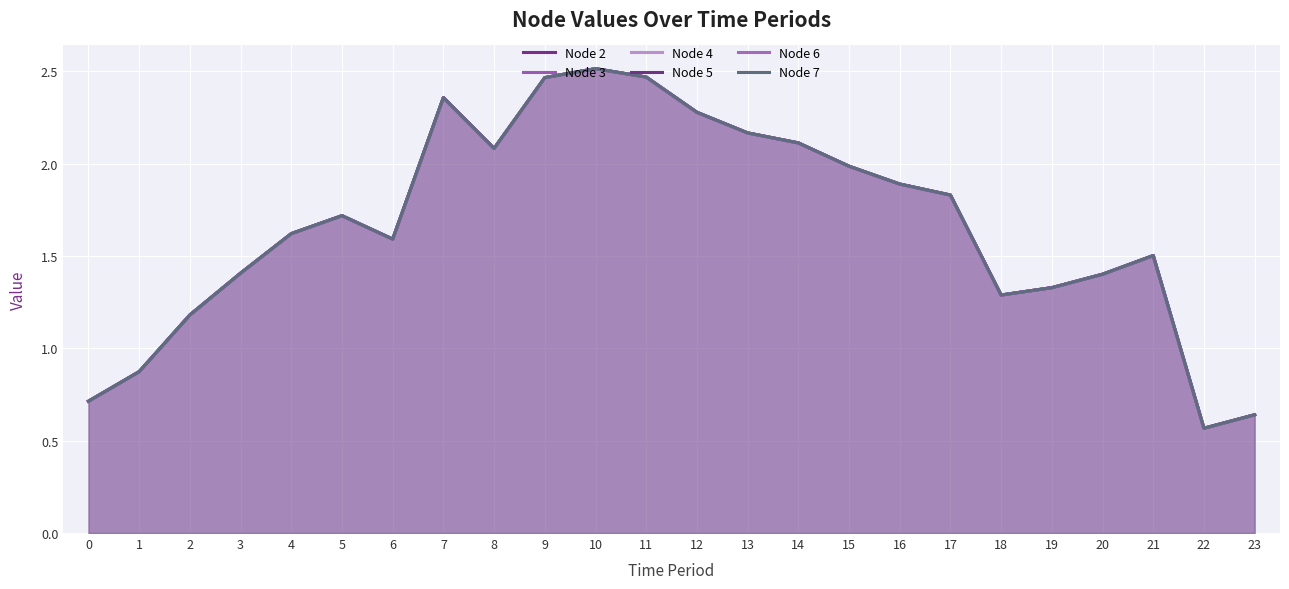

True or false: Node 3 and Node 5 intersect in this chart.

False